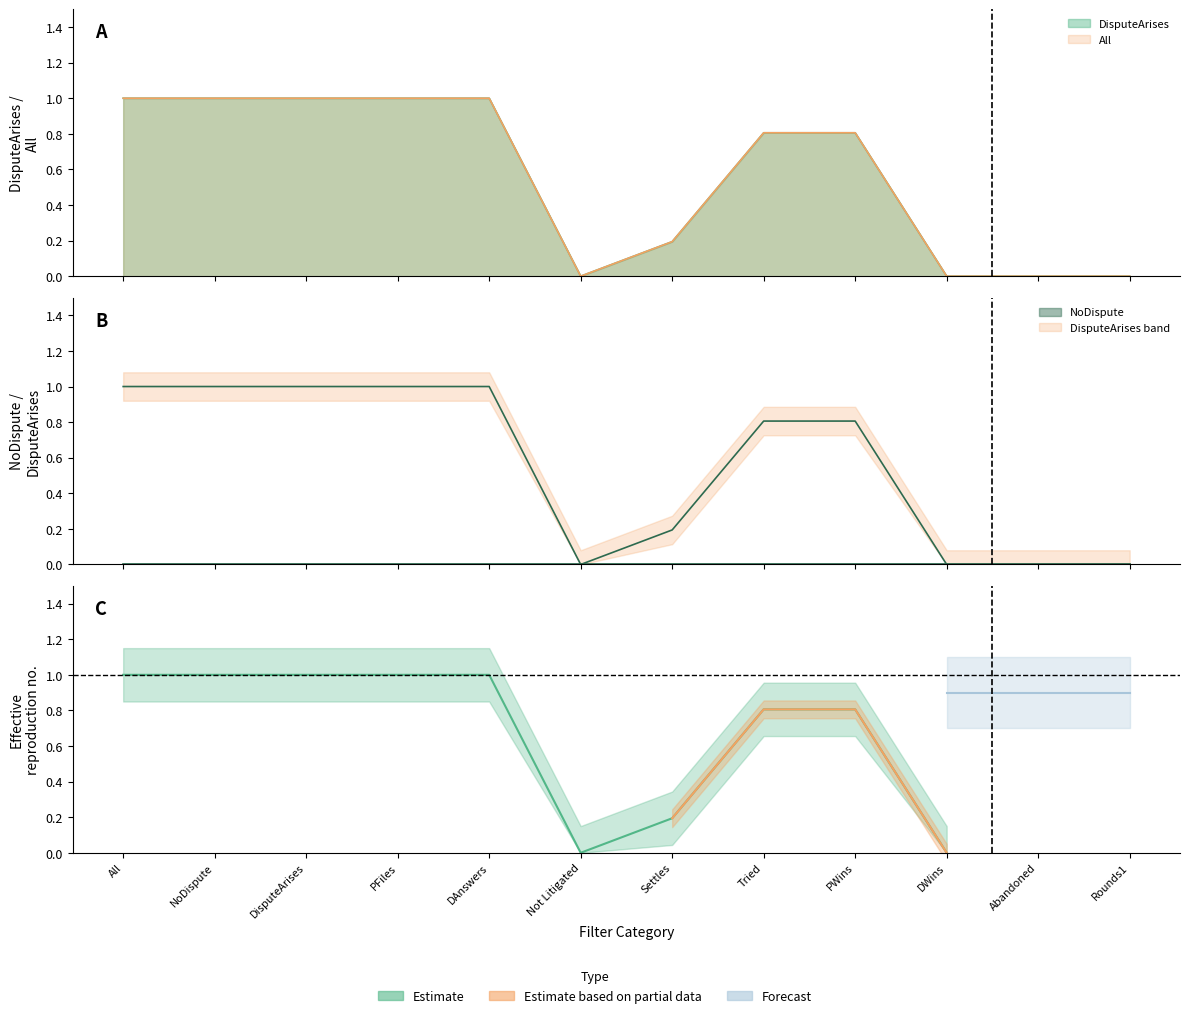

List the labels in order of DisputeArises value, largest first.

All, NoDispute, DisputeArises, PFiles, DAnswers, Tried, PWins, Settles, Not Litigated, DWins, Abandoned, Rounds1